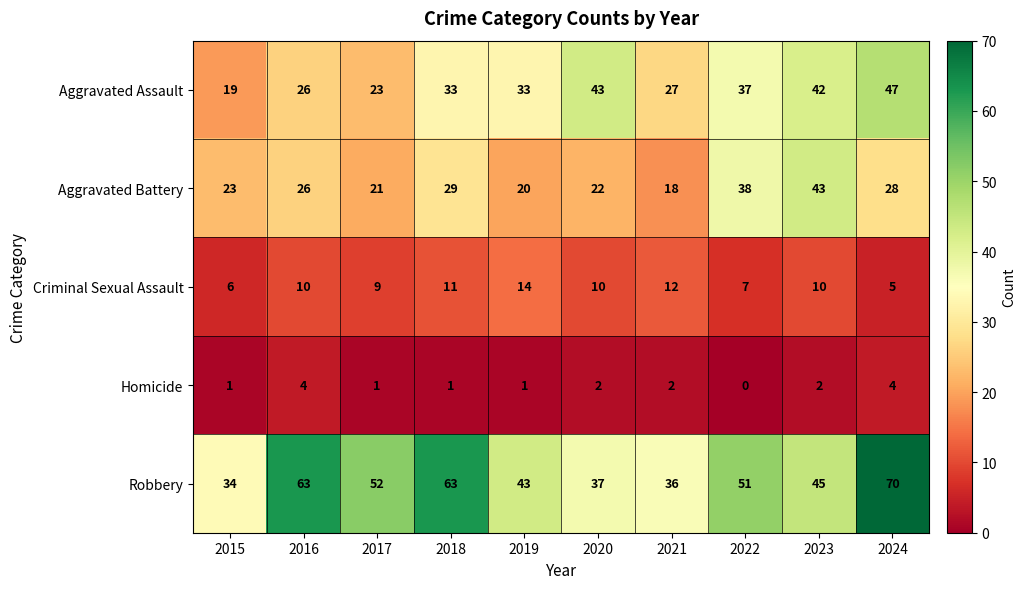

What is the total value across all series at 2018?

137